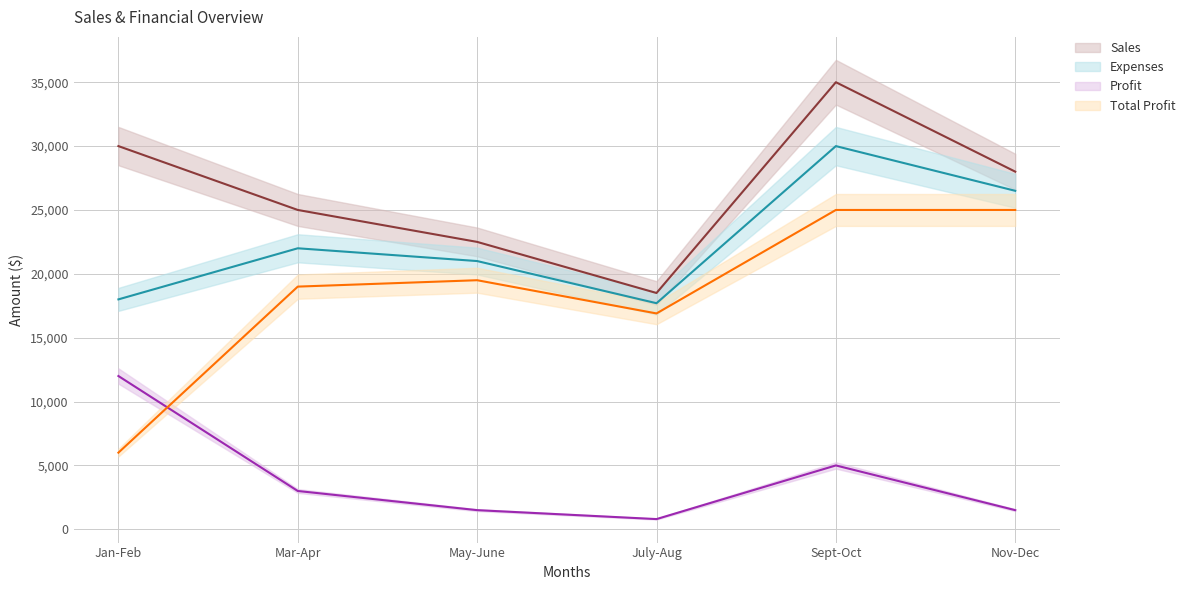

At which label does Expenses first exceed 22000?

Sept-Oct